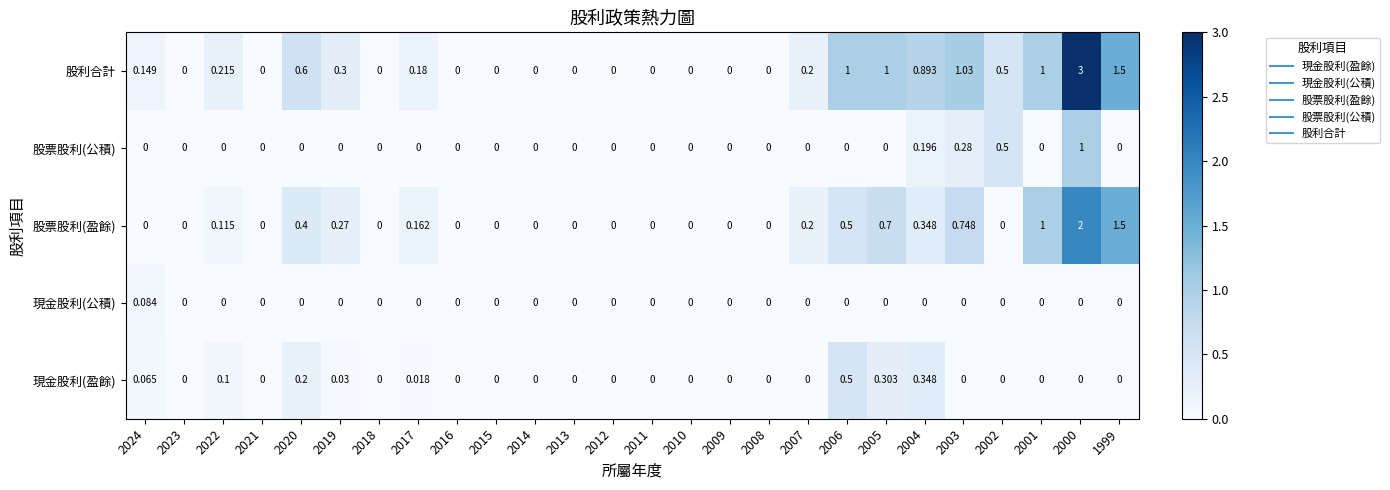

List the series in order of their peak value, highest first.

股利合計, 股票股利(盈餘), 股票股利(公積), 現金股利(盈餘), 現金股利(公積)